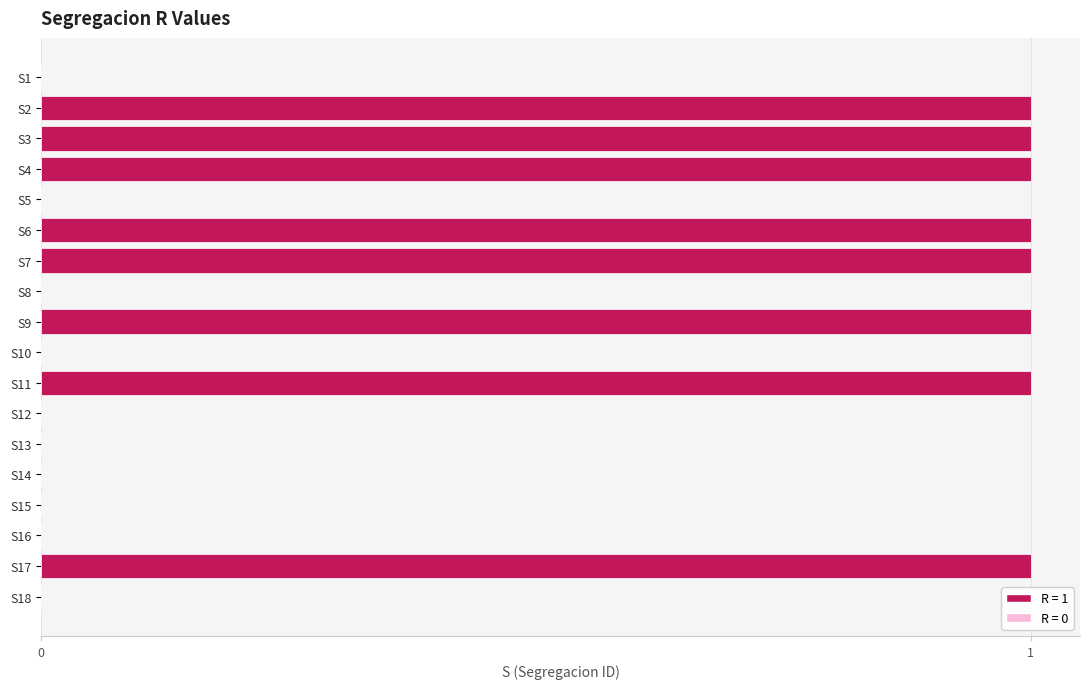

What is the sum of all values?

8